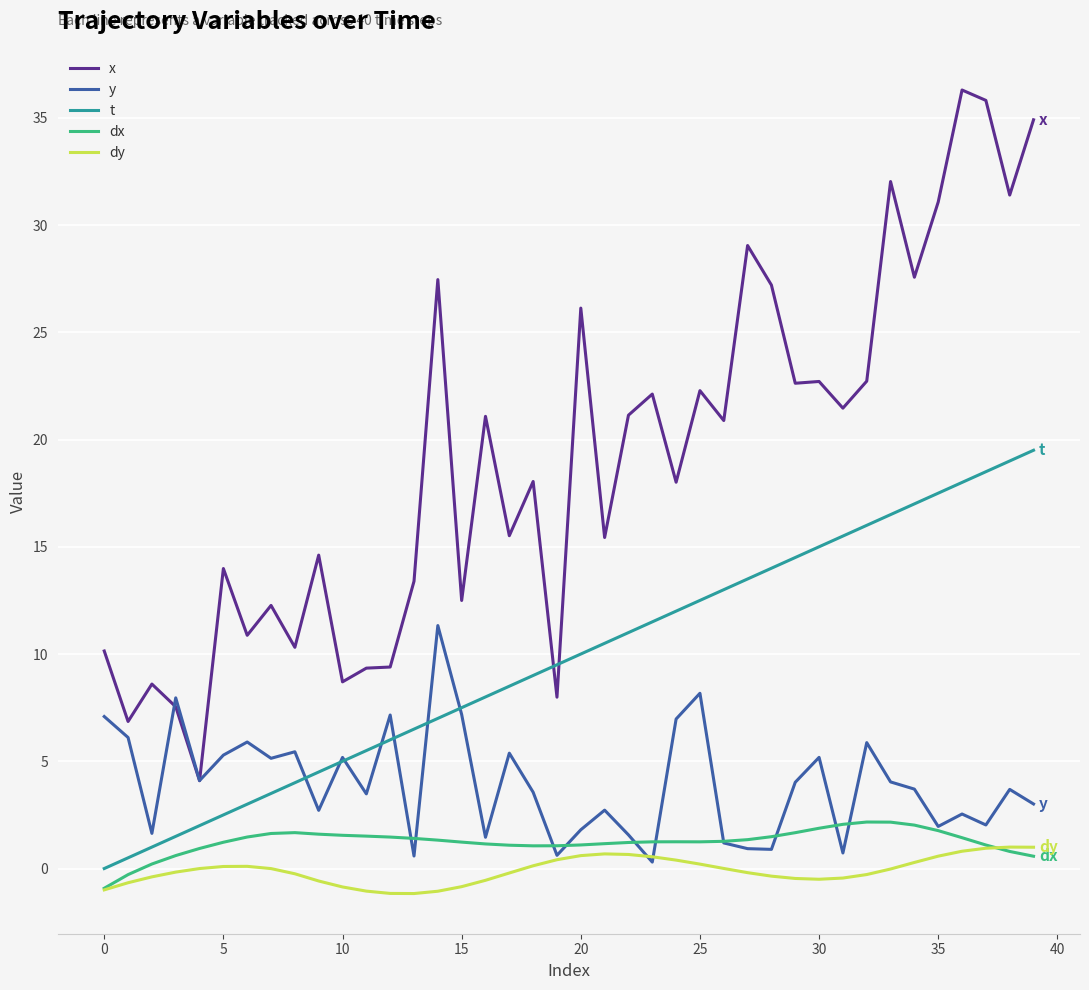

Which series has the largest total across all categories?

x